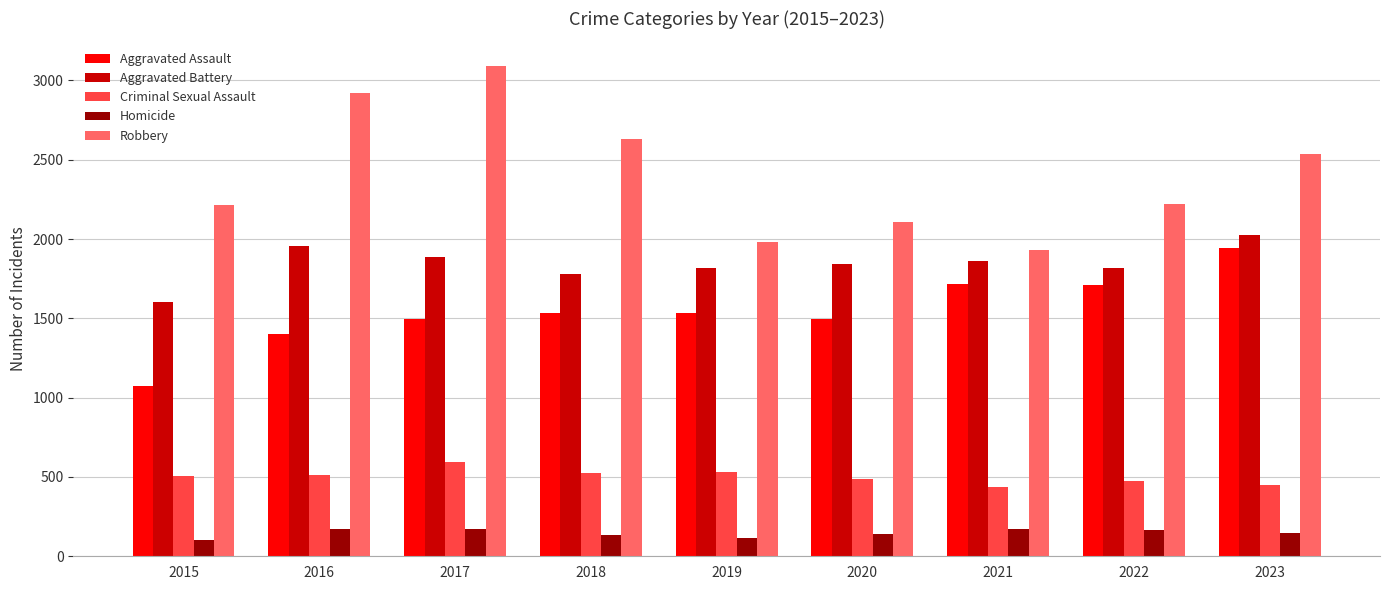

Which series has the widest spread of values?

Robbery